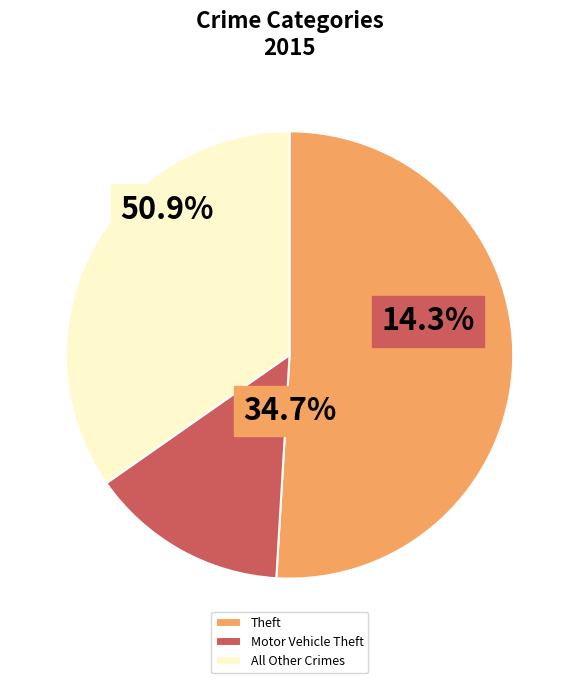

Which slice is the largest?

Theft